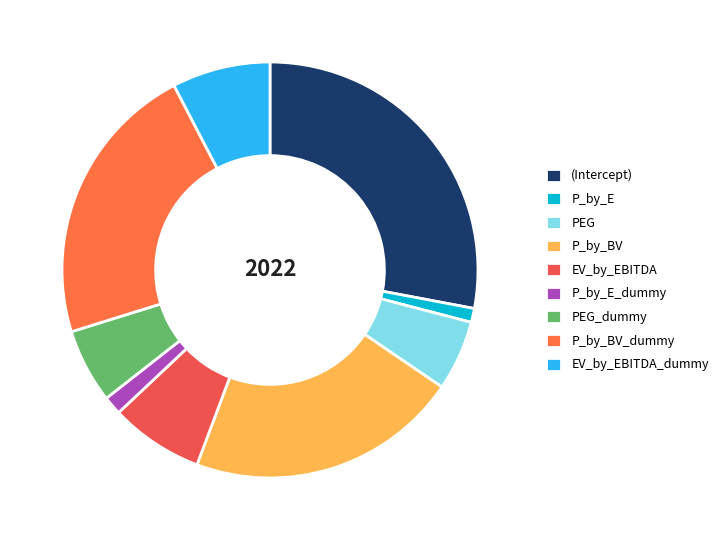

Which has a higher value, EV_by_EBITDA or P_by_E_dummy?

EV_by_EBITDA